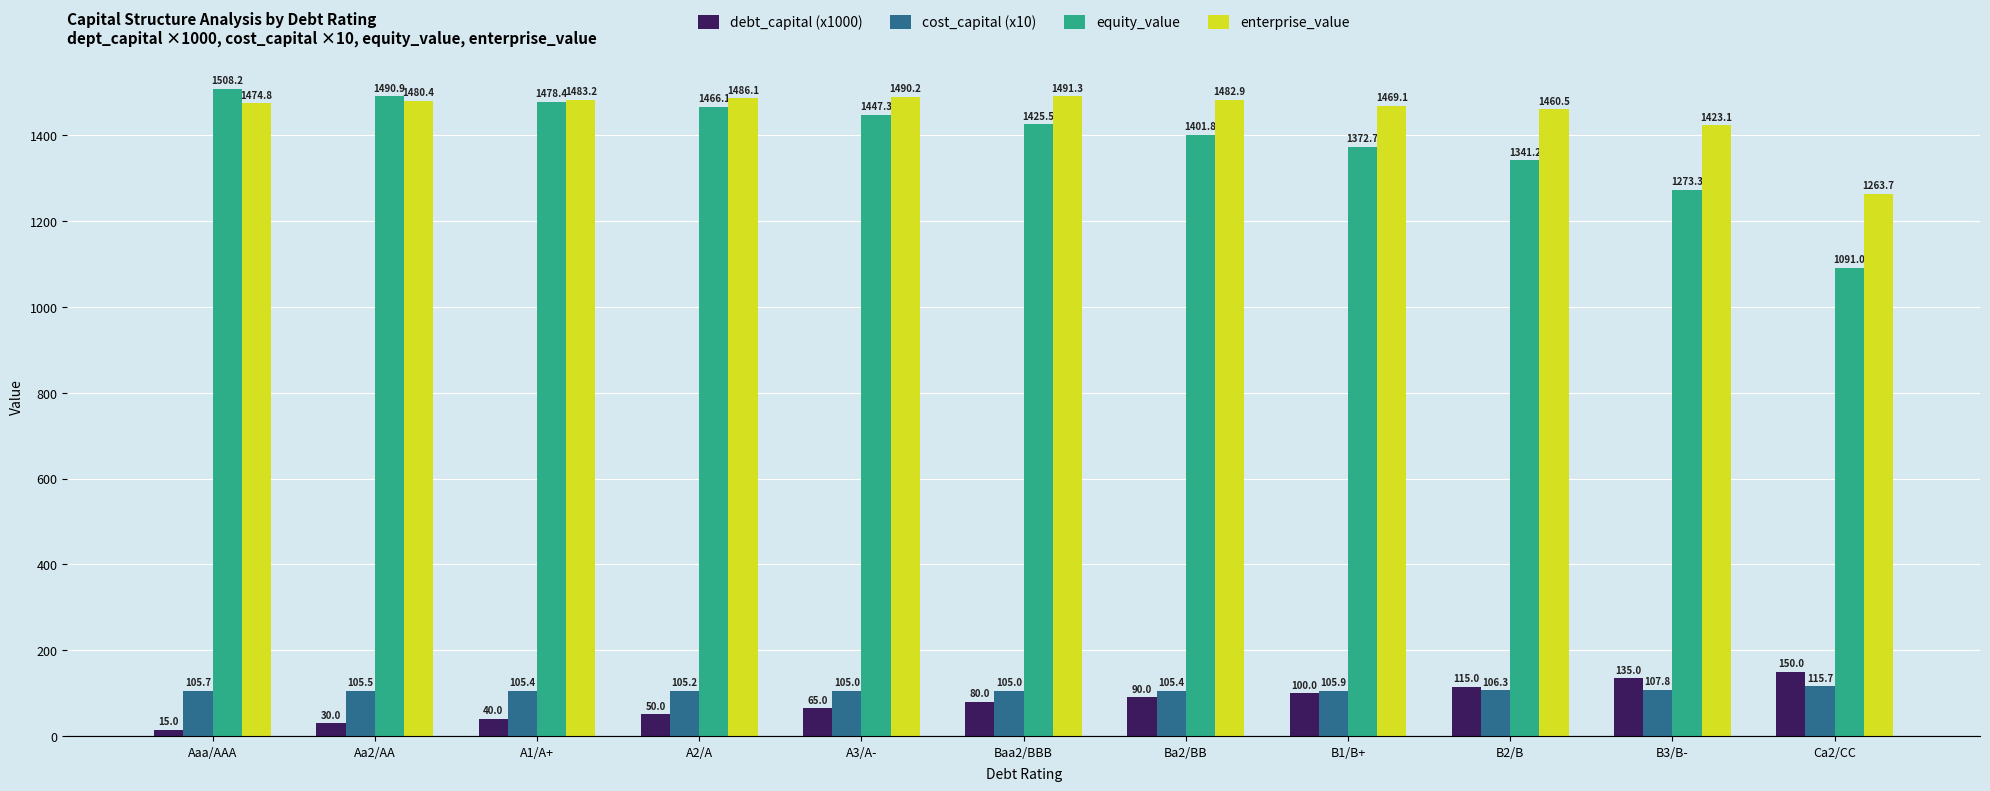

What is the maximum value for enterprise_value?

1491.3